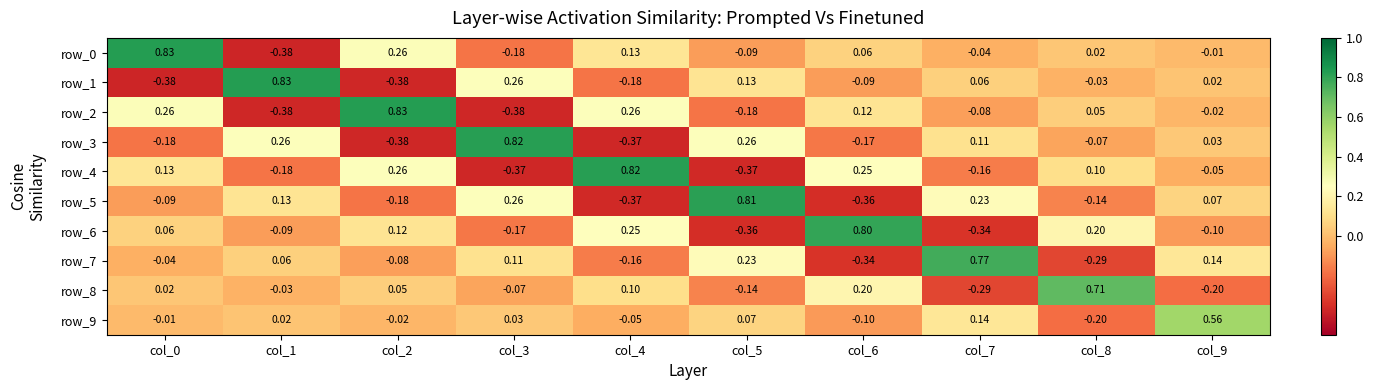

Is the value of row_7 at col_0 greater than the value of row_2 at col_0?

No